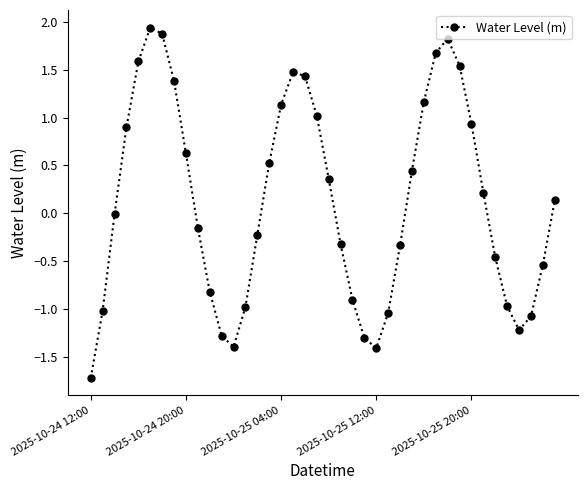

What is the smallest value displayed?

-1.7